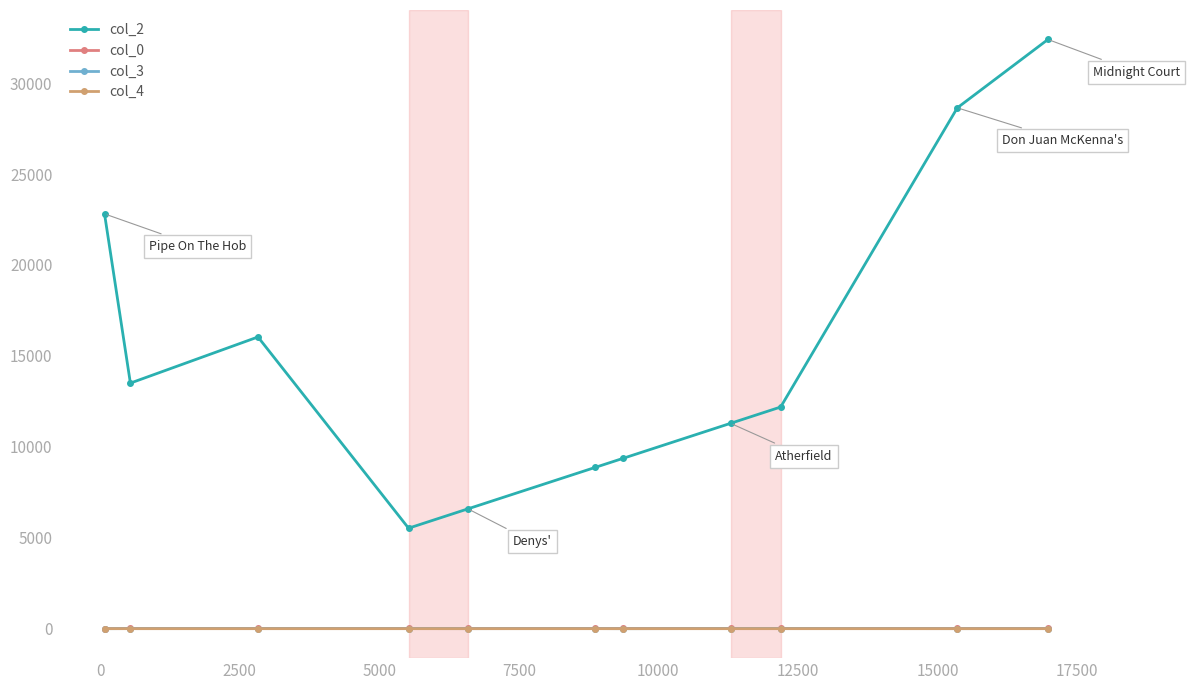

How many lines are shown in the chart?

4